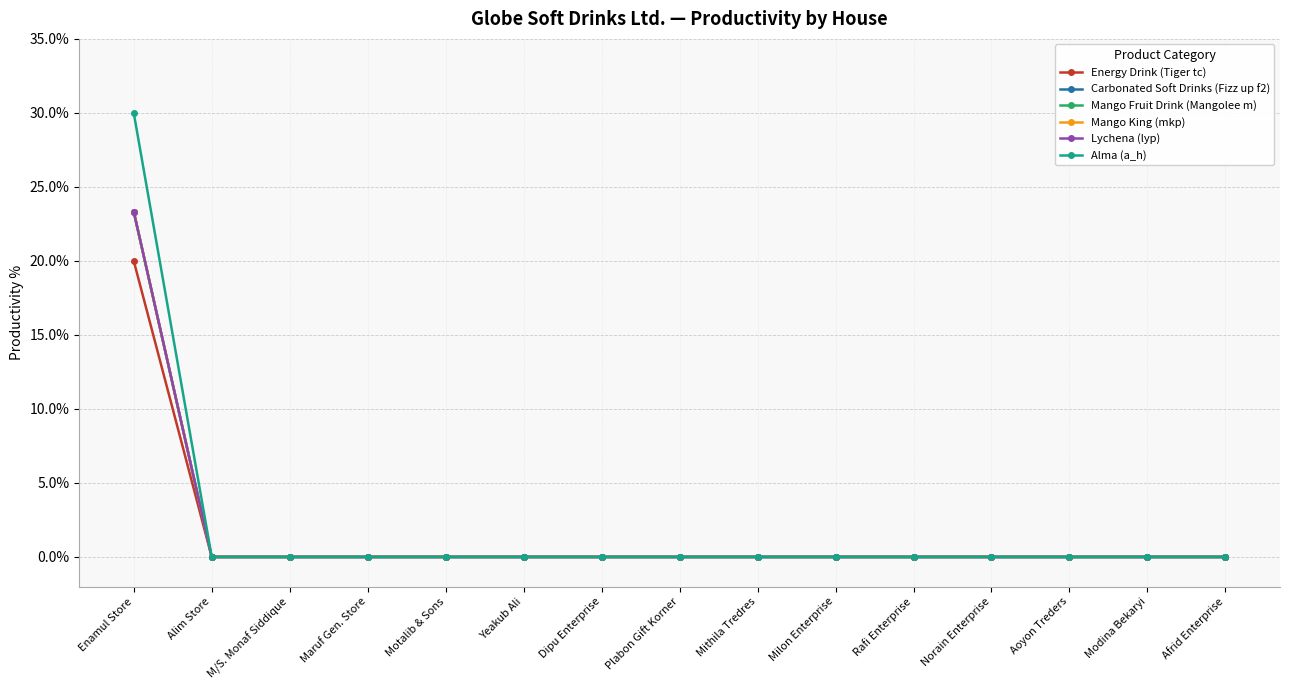

What is the highest value of the Lychena (lyp) series?

23.3